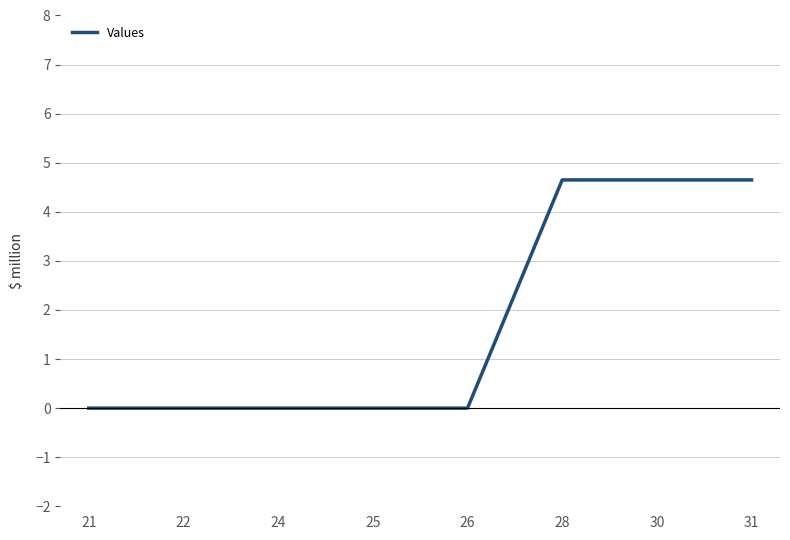

The value at 22 is 3.2. True or false?

False